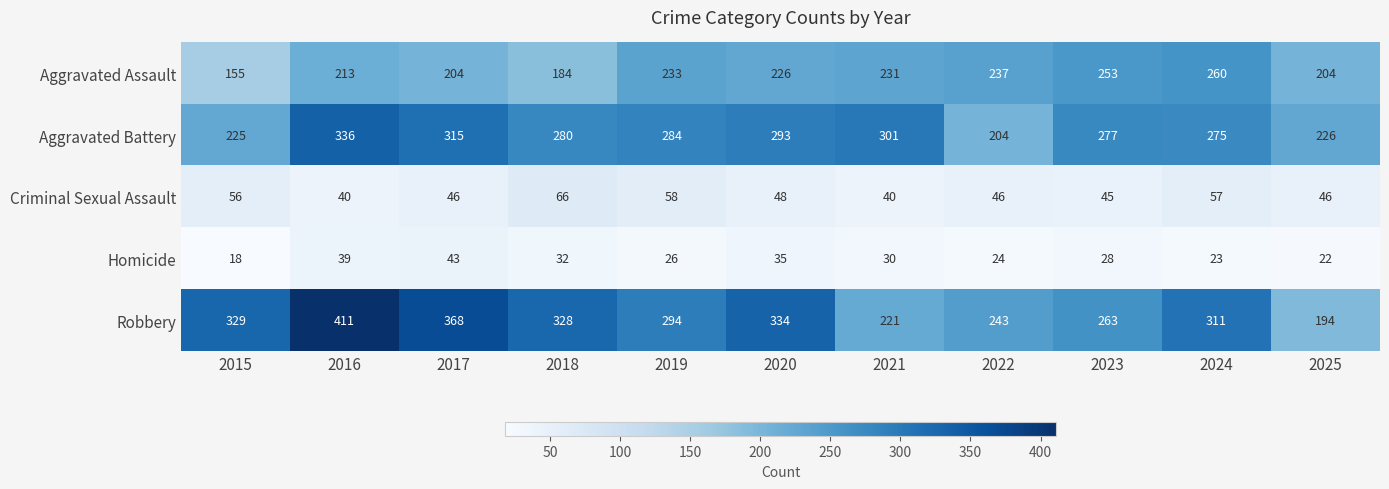

List the labels in order of Aggravated Battery value, largest first.

2016, 2017, 2021, 2020, 2019, 2018, 2023, 2024, 2025, 2015, 2022